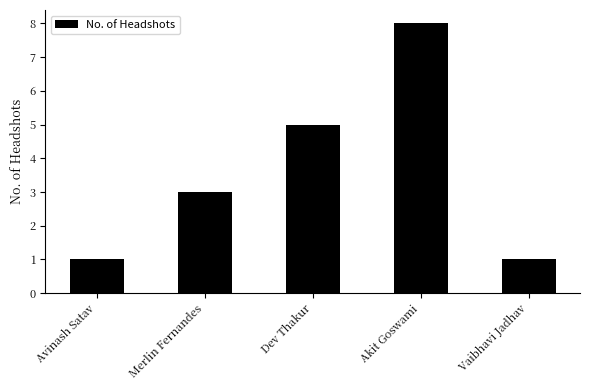

Read the value at Merlin Fernandes.

3